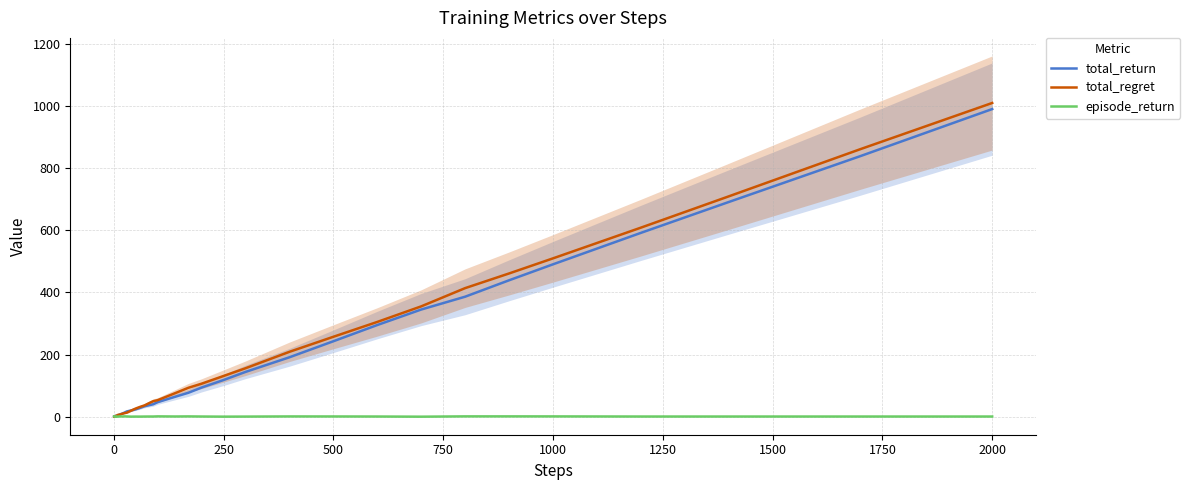

At how many categories does at least one series exceed 723?

2